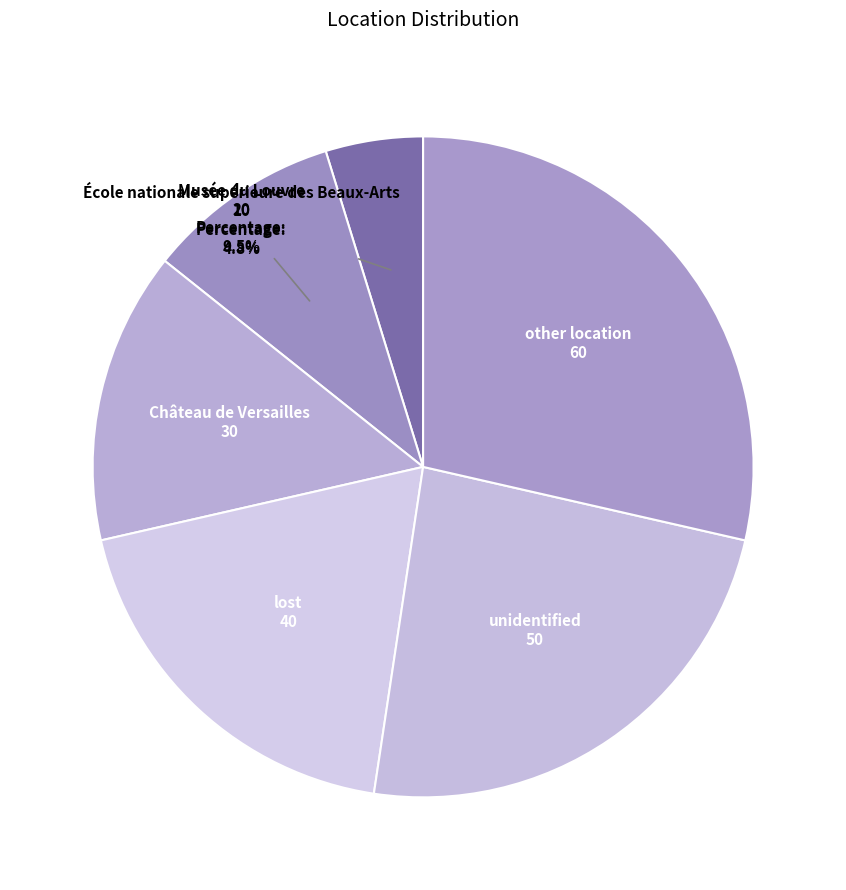

Is it true that École nationale supérieure des Beaux-Arts is 5% of the pie?

True